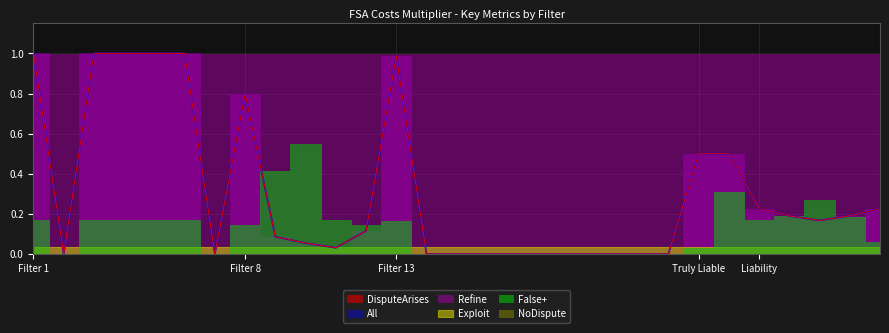

List the series in order of their peak value, highest first.

DisputeArises, All, Refine, False+, Exploit, NoDispute